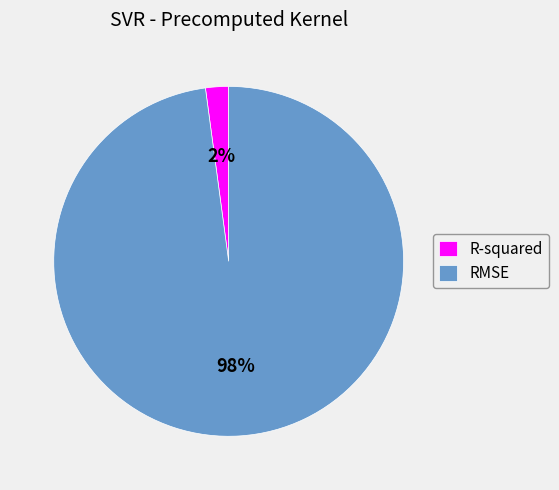

To the nearest percent, what portion does R-squared represent?

2%